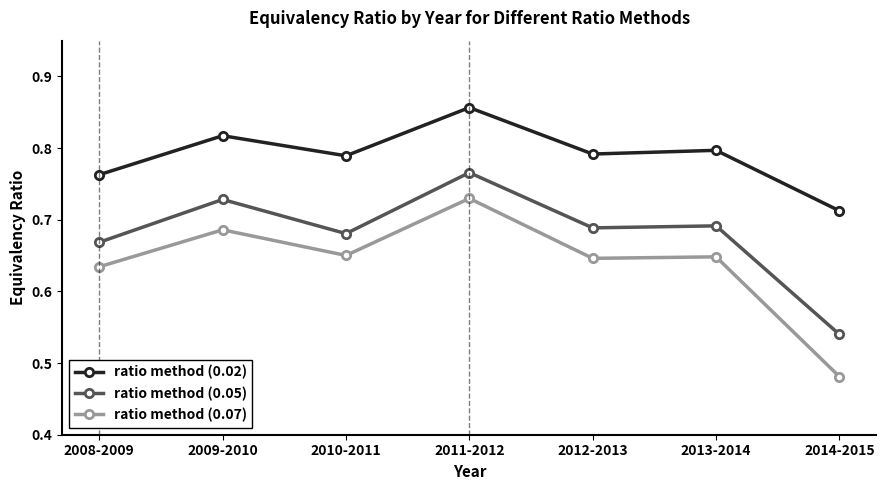

True or false: ratio method (0.02) and ratio method (0.07) cross at least once.

False